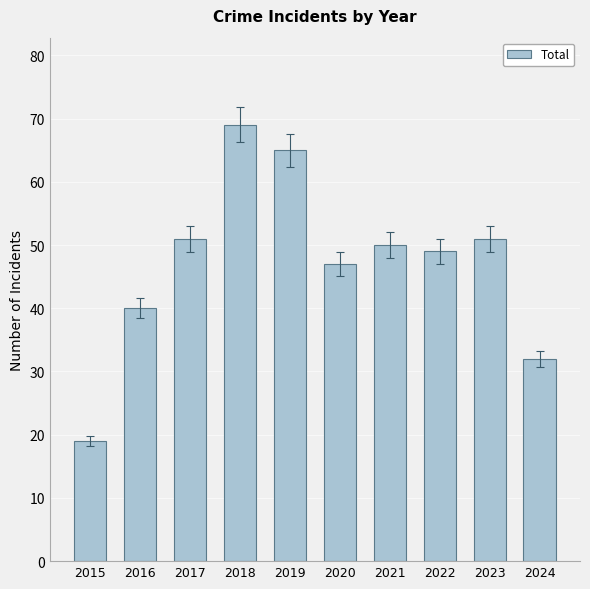

Reading left to right, list all the values displayed in this chart.

19	40	51	69	65	47	50	49	51	32